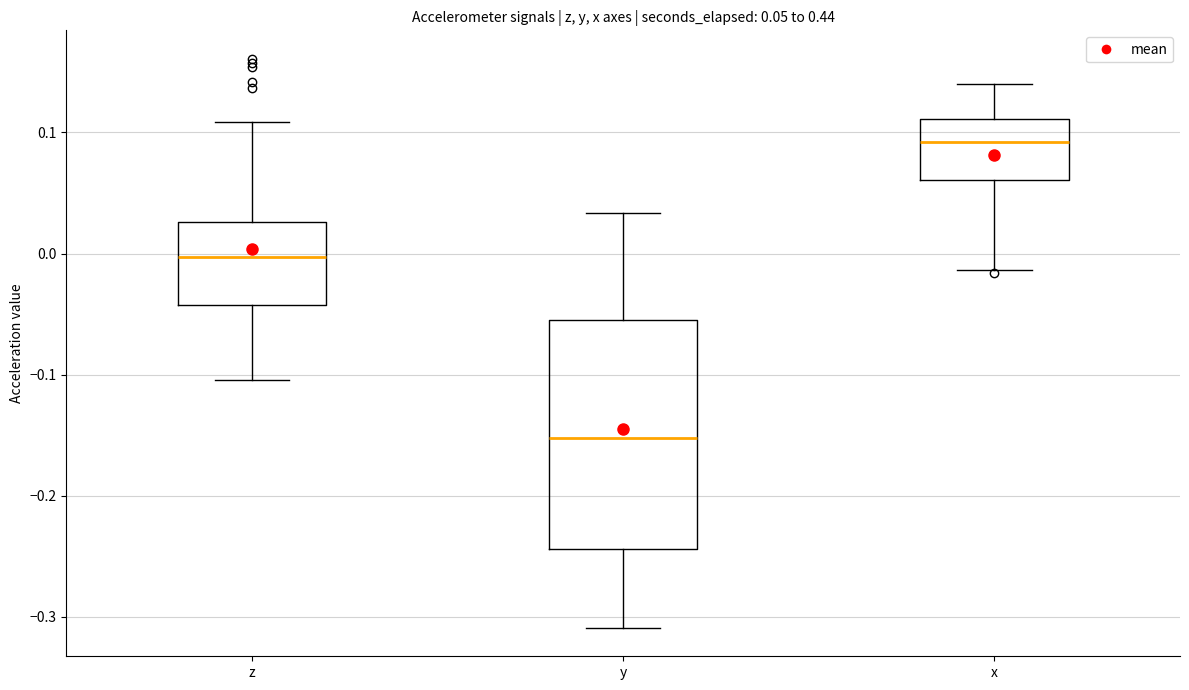

Comparing the boxes themselves (not the whiskers), which one is the tallest?

y